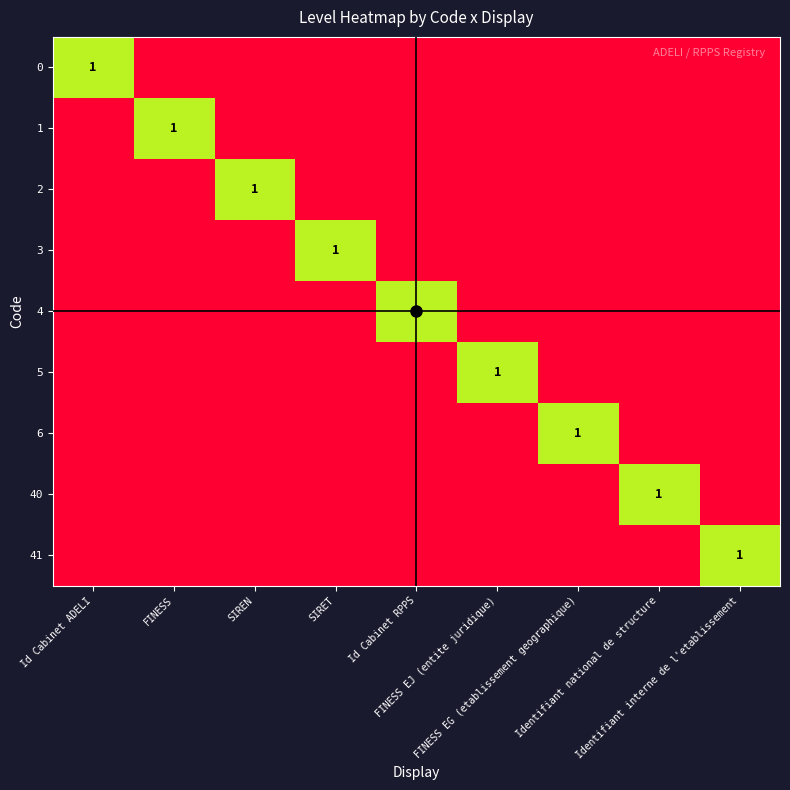

Count the number of categories in the chart.

9